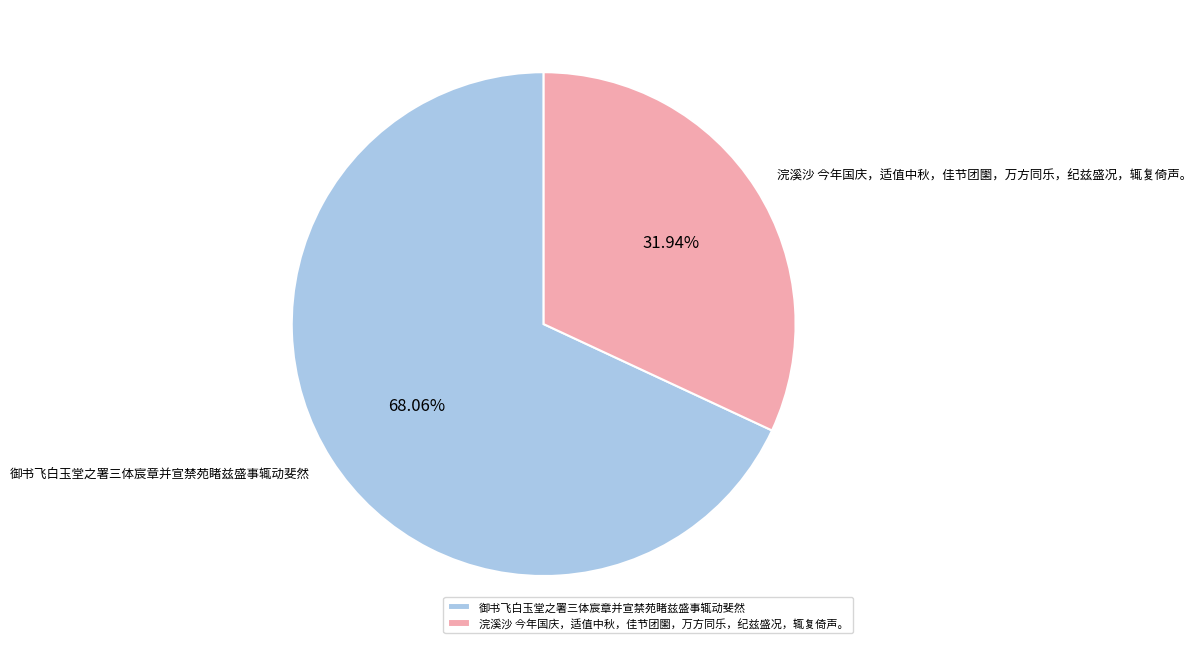

Is 御书飞白玉堂之署三体宸章并宣禁苑睹兹盛事辄动斐然 the majority of the pie?

Yes